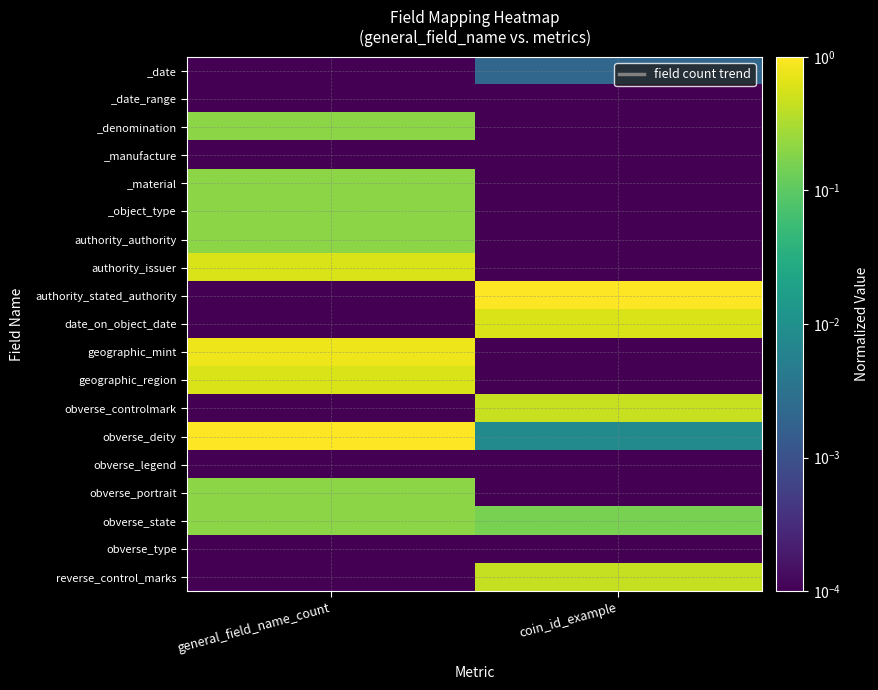

Reading left to right, extract all data points from this chart.

_date: general_field_name_count=0.0	coin_id_example=0.0
_date_range: general_field_name_count=0.0	coin_id_example=0.0
_denomination: general_field_name_count=0.2	coin_id_example=0.0
_manufacture: general_field_name_count=0.0	coin_id_example=0.0
_material: general_field_name_count=0.2	coin_id_example=0.0
_object_type: general_field_name_count=0.2	coin_id_example=0.0
authority_authority: general_field_name_count=0.2	coin_id_example=0.0
authority_issuer: general_field_name_count=0.6	coin_id_example=0.0
authority_stated_authority: general_field_name_count=0.0	coin_id_example=1.0
date_on_object_date: general_field_name_count=0.0	coin_id_example=0.6
geographic_mint: general_field_name_count=0.8	coin_id_example=0.0
geographic_region: general_field_name_count=0.6	coin_id_example=0.0
obverse_controlmark: general_field_name_count=0.0	coin_id_example=0.5
obverse_deity: general_field_name_count=1.0	coin_id_example=0.0
obverse_legend: general_field_name_count=0.0	coin_id_example=0.0
obverse_portrait: general_field_name_count=0.2	coin_id_example=0.0
obverse_state: general_field_name_count=0.2	coin_id_example=0.2
obverse_type: general_field_name_count=0.0	coin_id_example=0.0
reverse_control_marks: general_field_name_count=0.0	coin_id_example=0.4